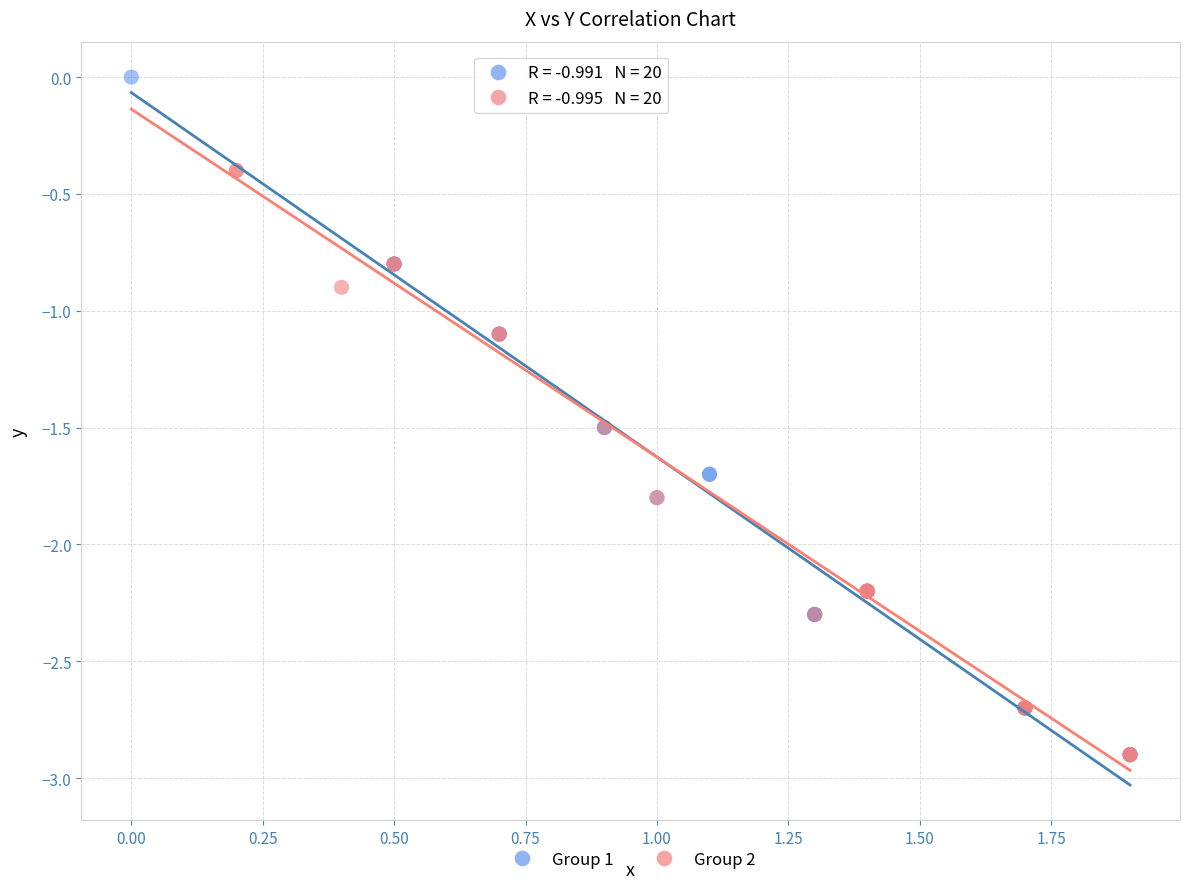

What are all the series names shown in the legend?

Group 1, Group 2